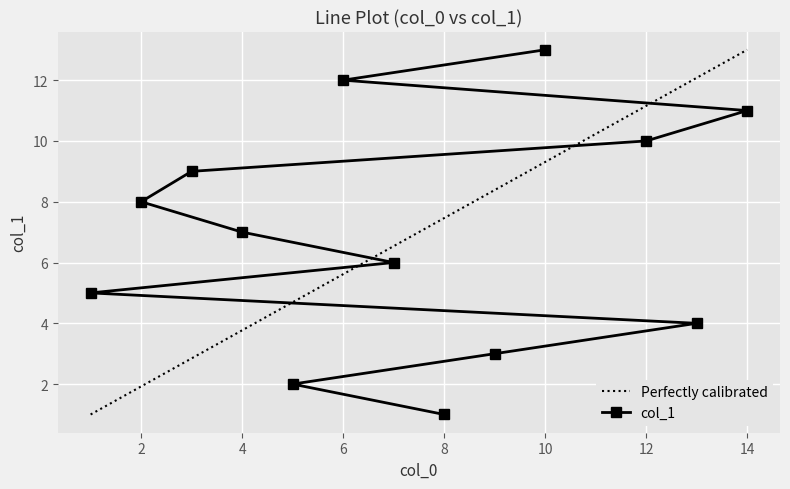

Is it true that the value at 5 is 4?

False